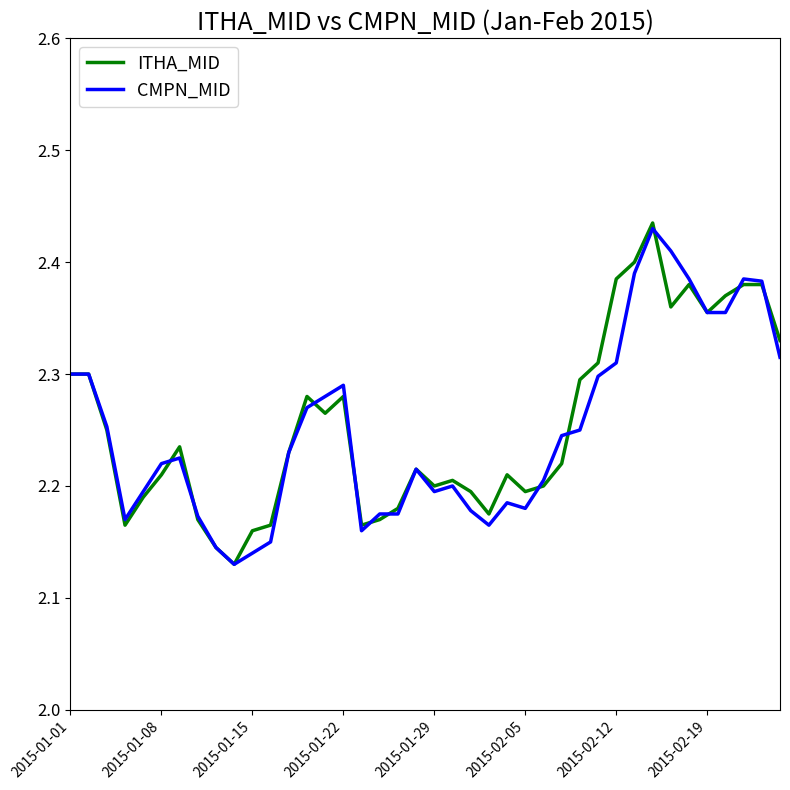

Is this an area chart (filled region under the line)?

No